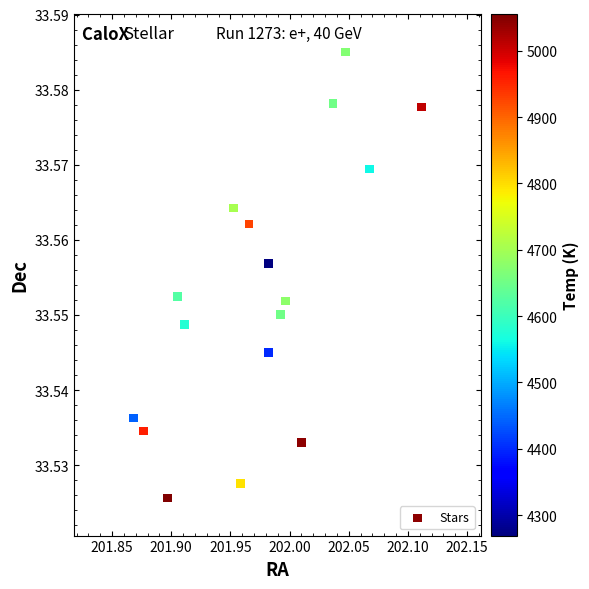

Count the number of points in this scatter plot.

17